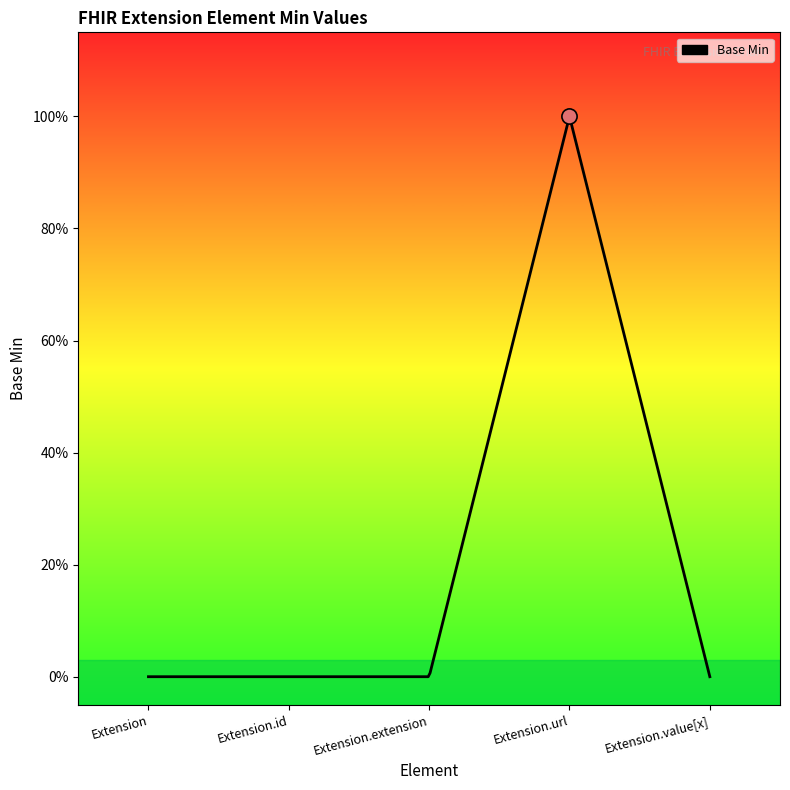

Which has a higher value, Extension.extension or Extension.url?

Extension.url